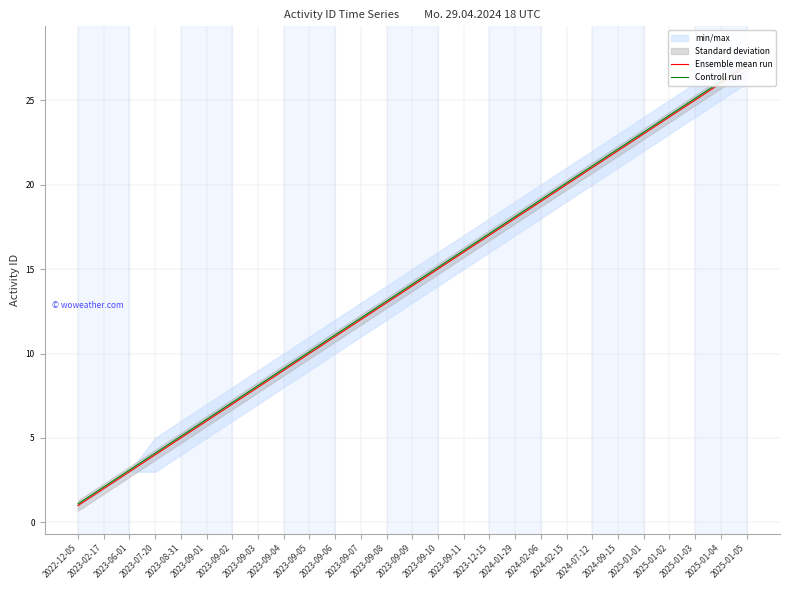

What is the sum of all Ensemble mean run values?

378.0